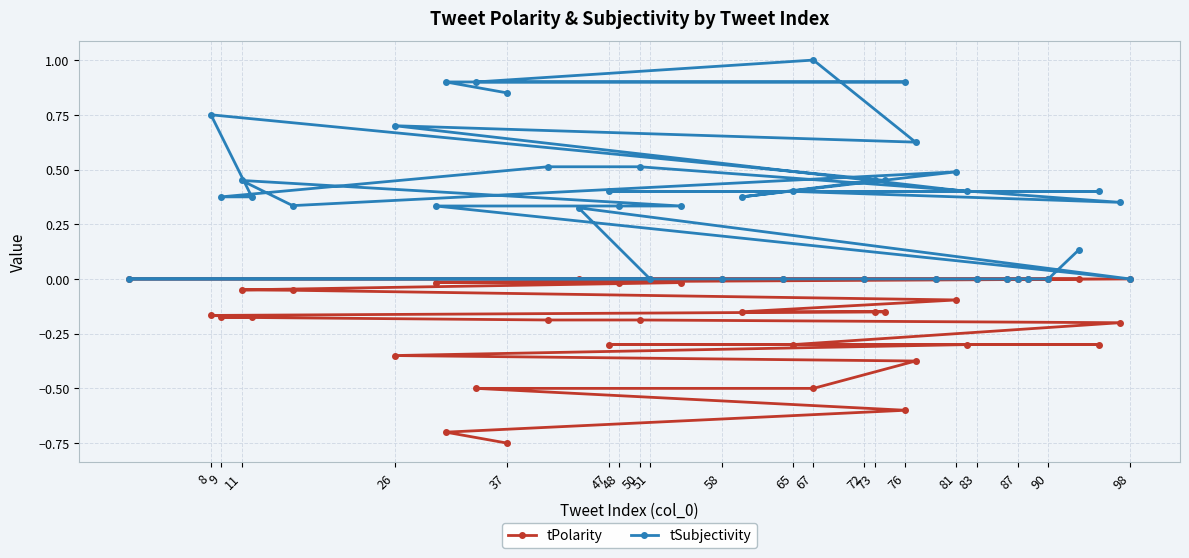

Rank the series by their average value, from lowest to highest.

tPolarity, tSubjectivity